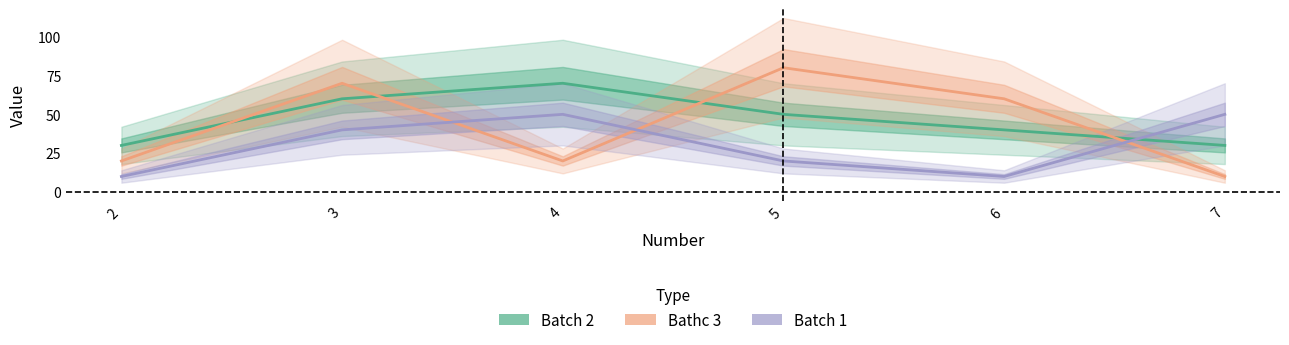

What is the value of the Batch 1 point at the 3rd from the left?

50